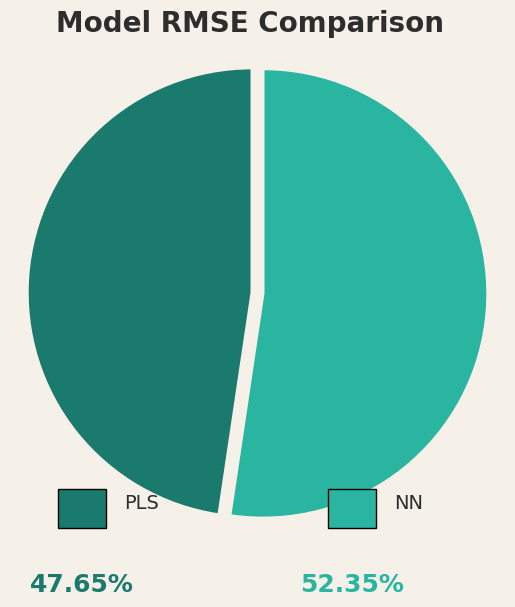

Is there any slice that represents more than half of the pie?

Yes